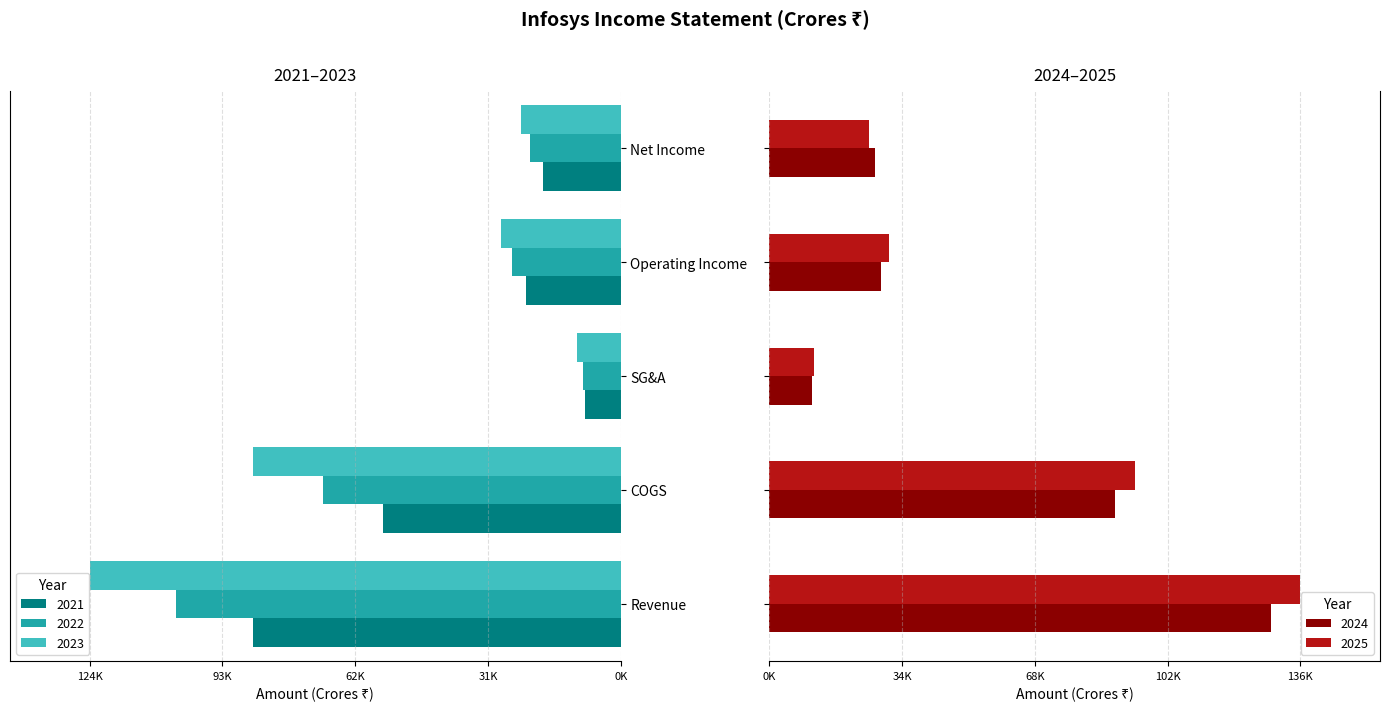

Between Revenue and Operating Income, which is larger?

Operating Income